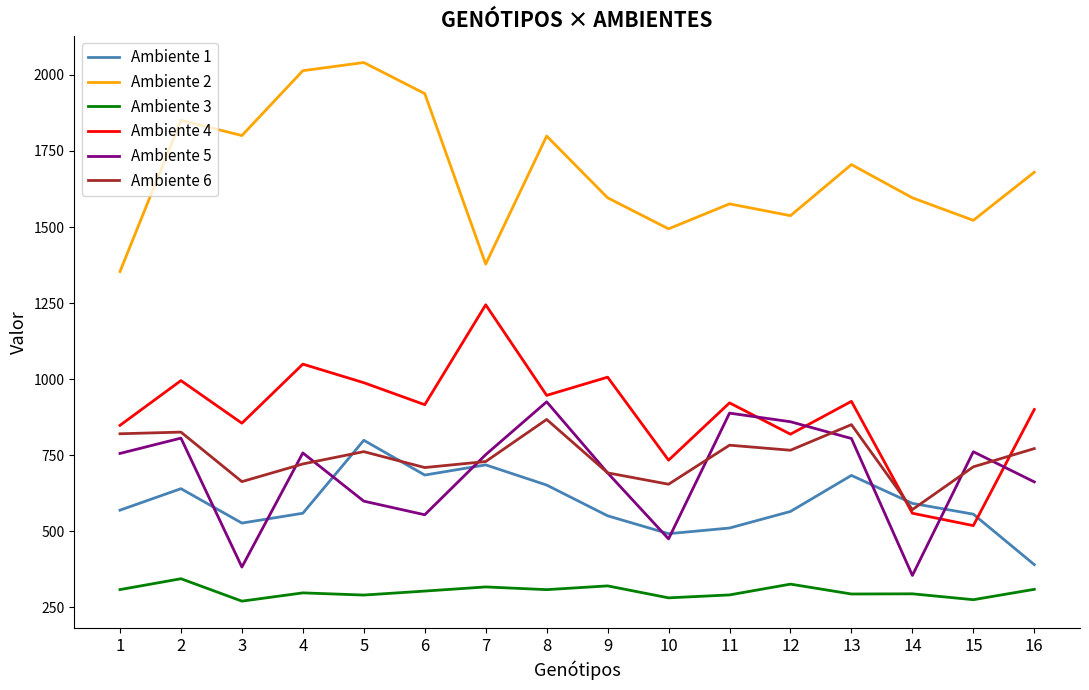

Between 1 and 15, which series saw the biggest shift?

Ambiente 4